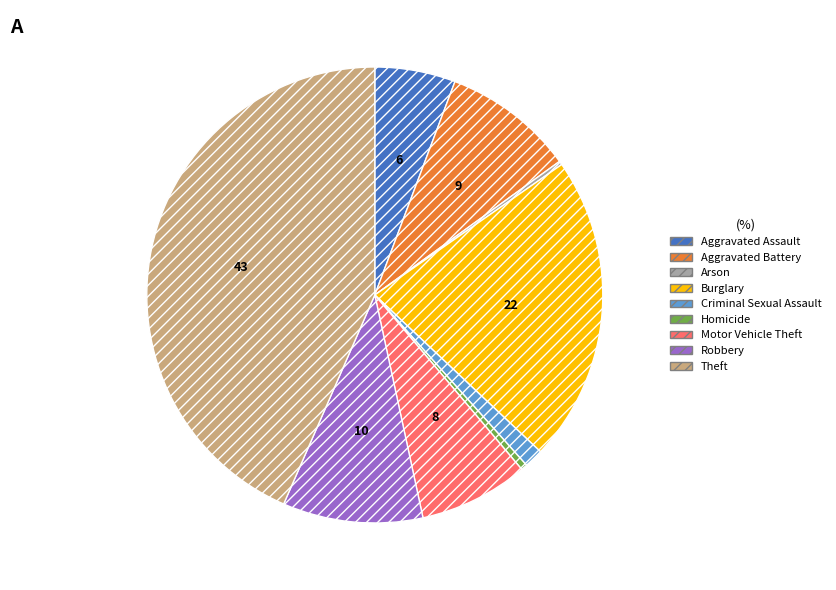

Which category has the biggest portion of the pie?

Theft